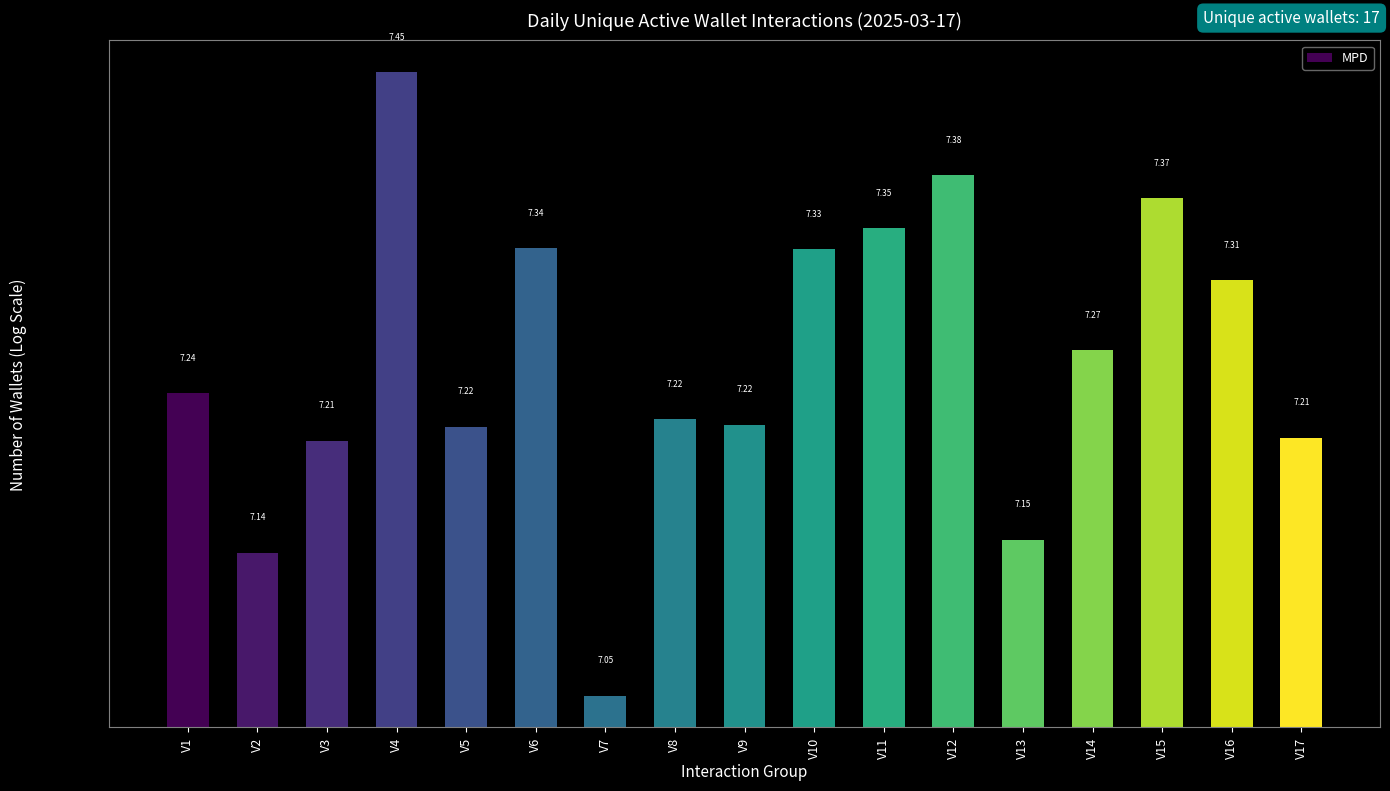

Is it true that the value at V3 is 10.1?

False